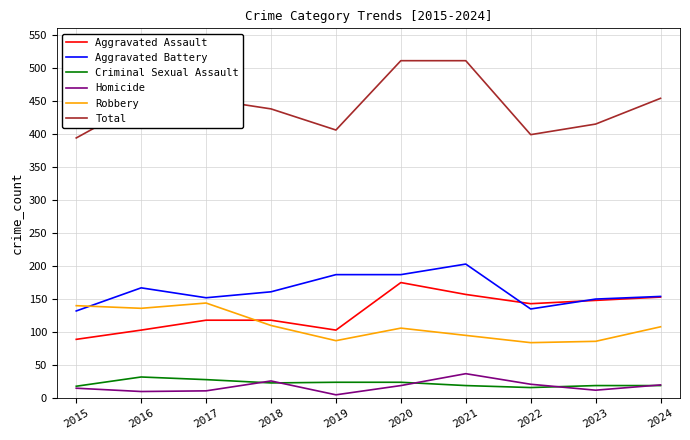

Is it true that Aggravated Assault equals 157 at 2021?

True